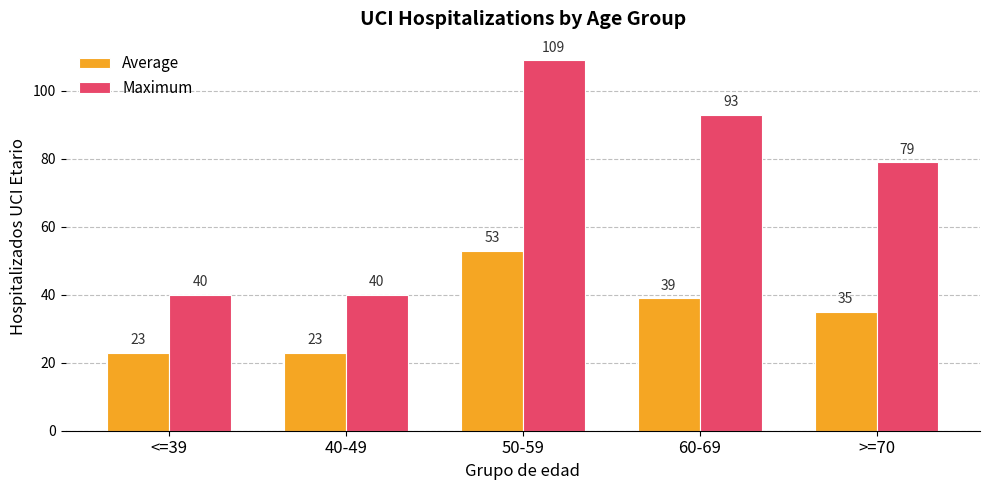

Reading left to right, list all the values displayed in this chart.

Average: <=39=23	40-49=23	50-59=53	60-69=39	>=70=35
Maximum: <=39=40	40-49=40	50-59=109	60-69=93	>=70=79